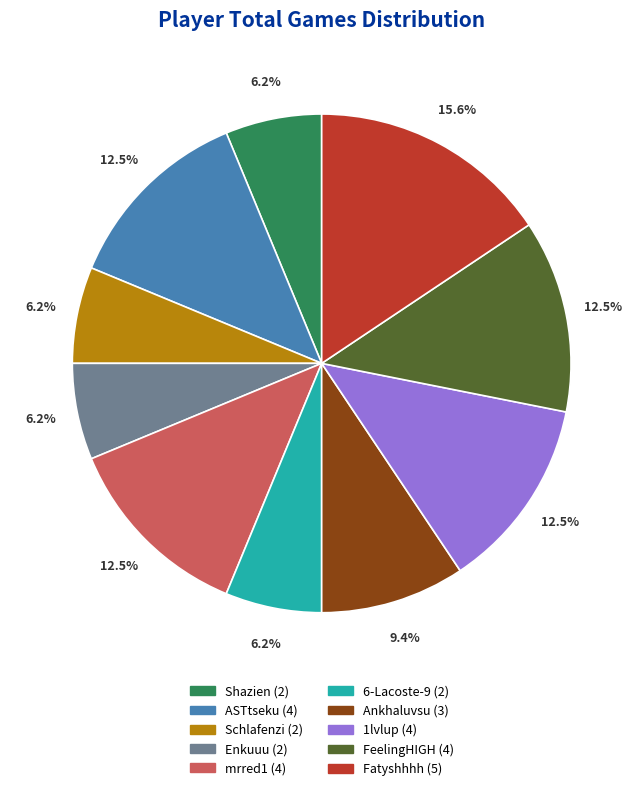

Is 6-Lacoste-9 the majority of the pie?

No